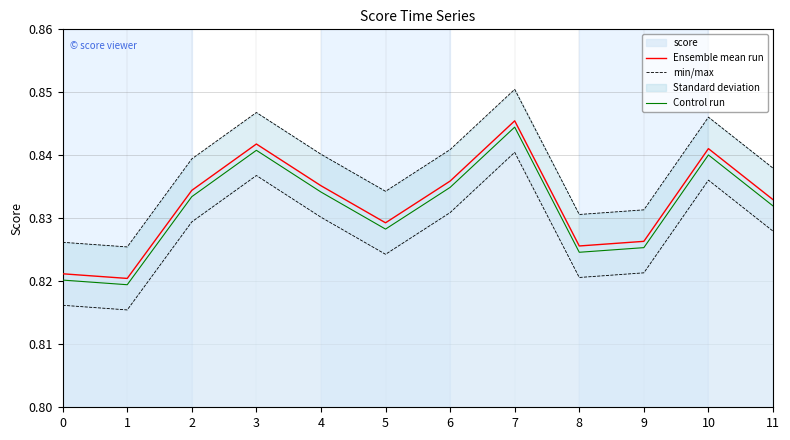

Which series has the largest total across all categories?

Ensemble mean run